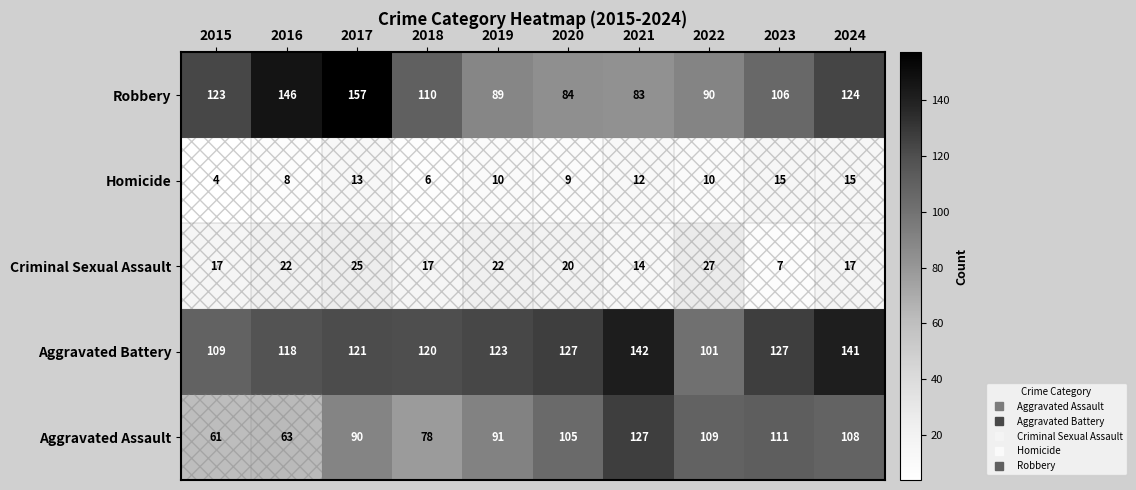

Which series has the widest spread of values?

Robbery